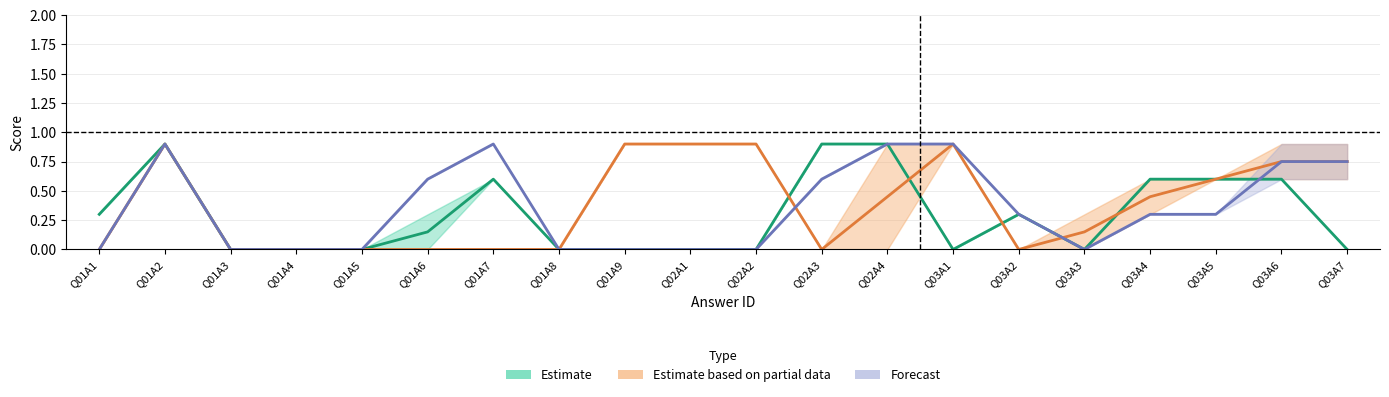

Reading left to right, list all the values displayed in this chart.

Estimate: 0.3	0.9	0.0	0.0	0.0	0.1	0.6	0.0	0.0	0.0	0.0	0.9	0.9	0.0	0.3	0.0	0.6	0.6	0.6	0.0
Estimate based on partial data: 0.0	0.9	0.0	0.0	0.0	0.0	0.0	0.0	0.9	0.9	0.9	0.0	0.5	0.9	0.0	0.1	0.4	0.6	0.8	0.8
Forecast: 0.0	0.9	0.0	0.0	0.0	0.6	0.9	0.0	0.0	0.0	0.0	0.6	0.9	0.9	0.3	0.0	0.3	0.3	0.8	0.8